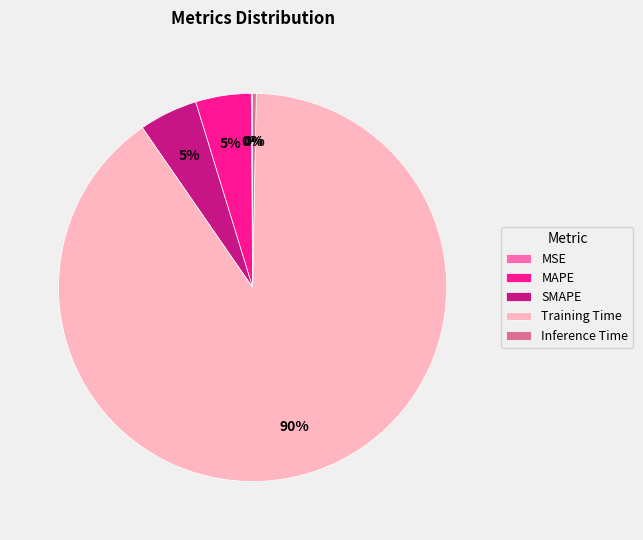

Between Training Time and SMAPE, which is larger?

Training Time